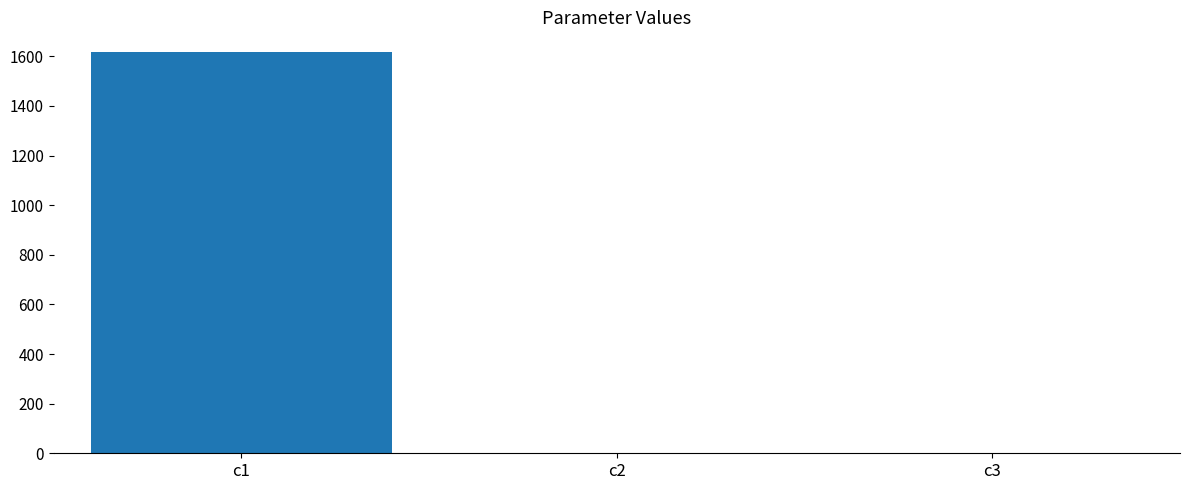

Is it true that the value at c1 is 2851.0?

False